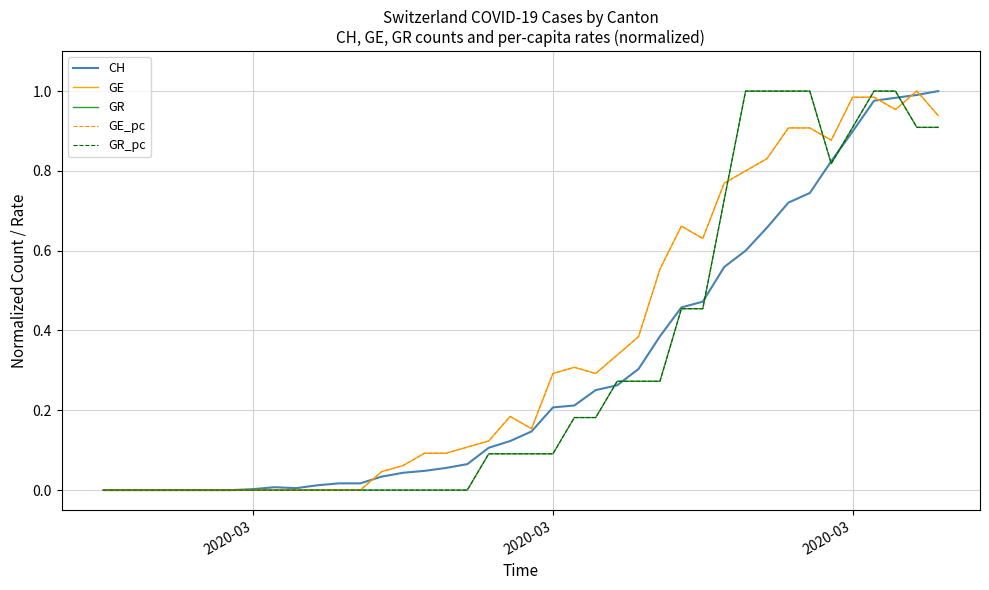

True or false: GE and CH cross at least once.

True